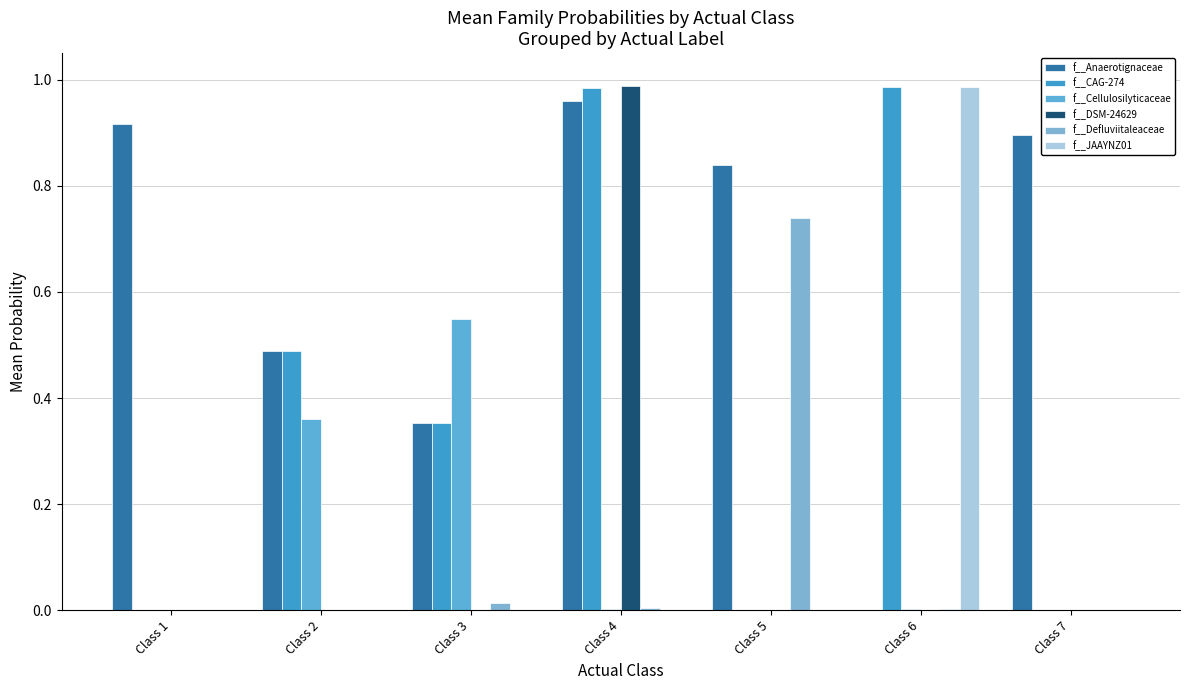

At which label is f__CAG-274 closest to 0?

Class 1